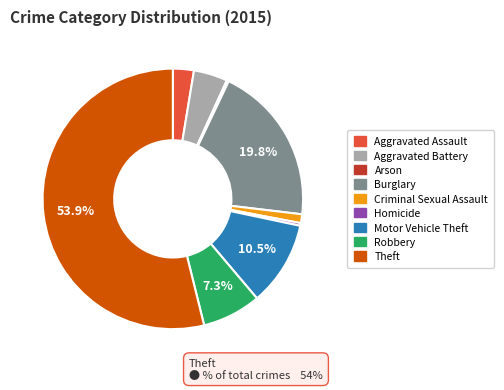

Is there a majority slice in this chart?

Yes